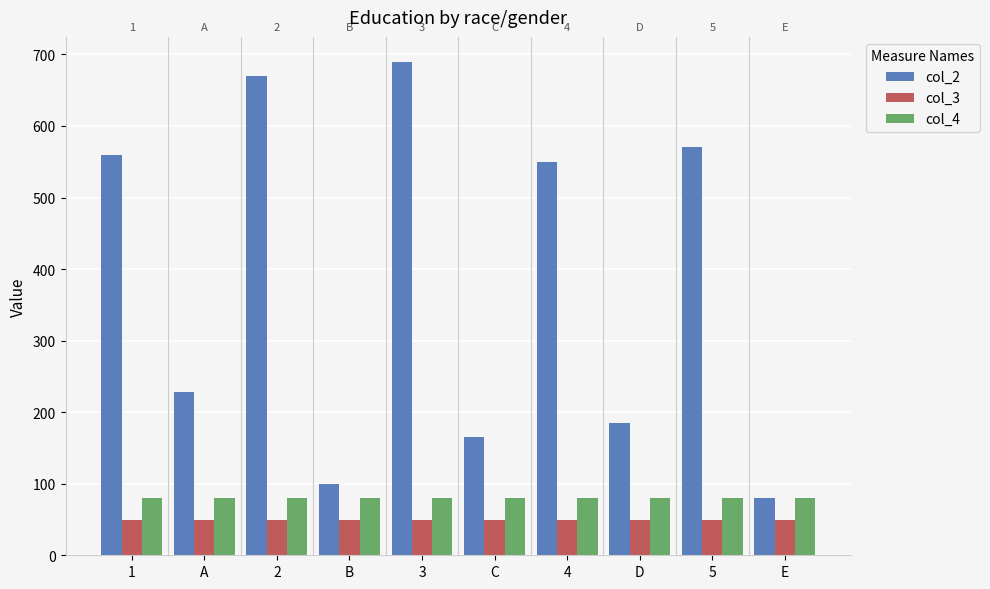

Are the bars grouped side by side (vs. stacked)?

Yes